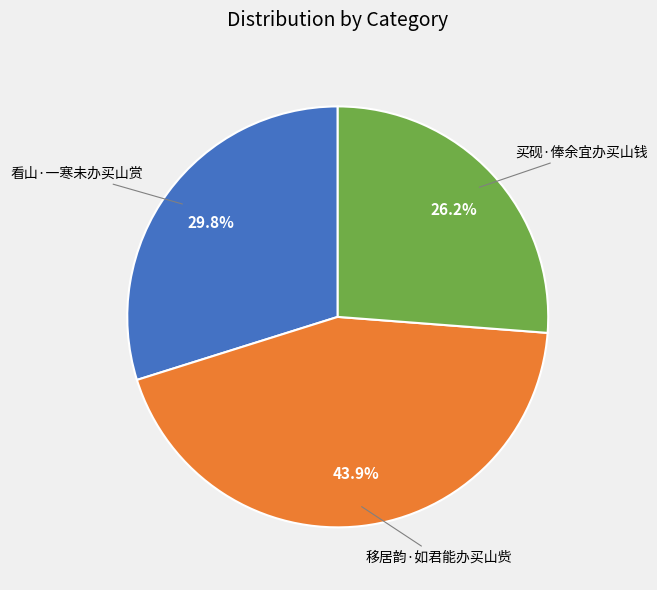

Does any single category account for the majority?

No